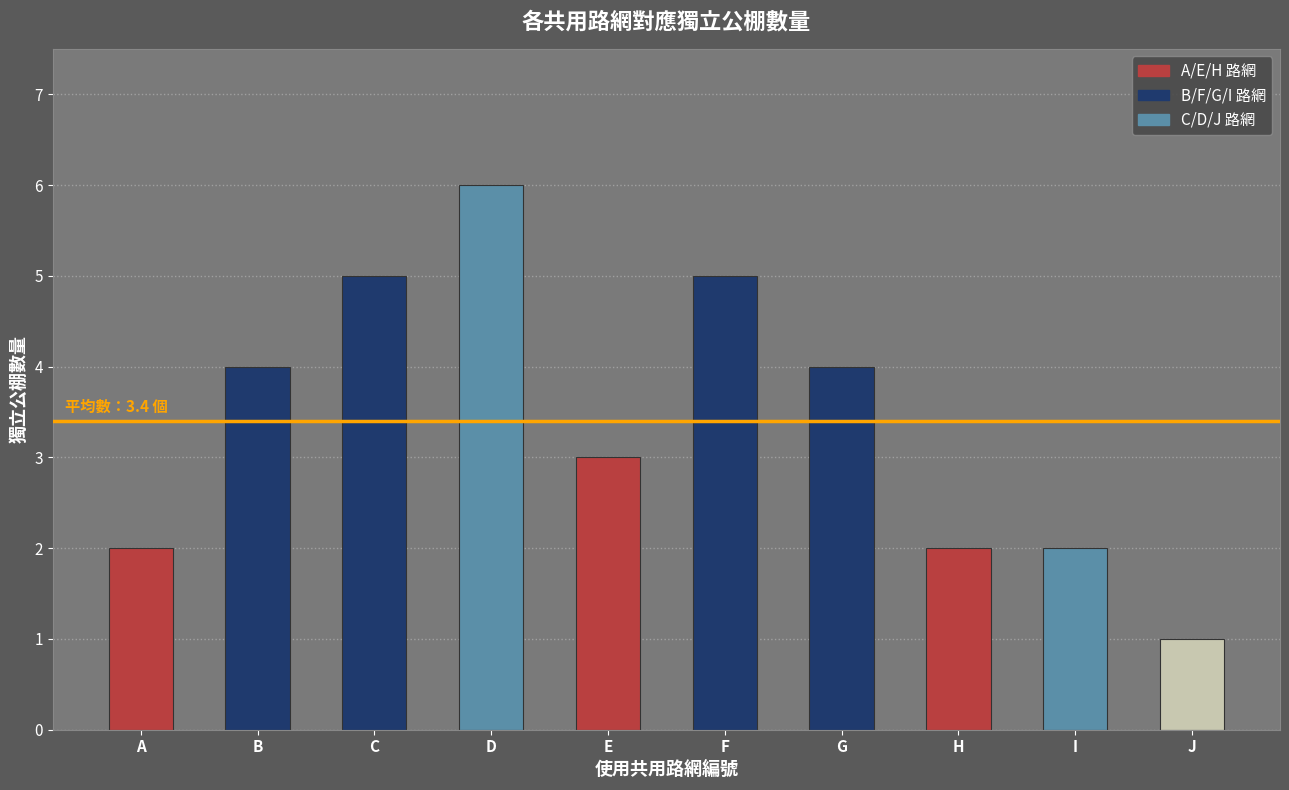

Where is the data nearest to the value 3?

E